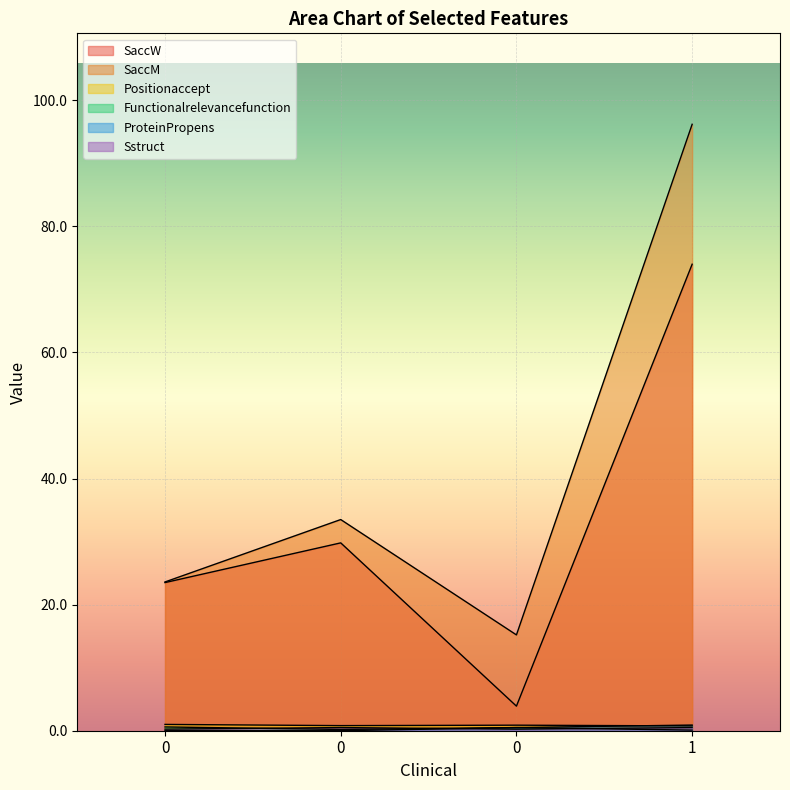

Is it true that SaccW equals 2.7 at 0?

False